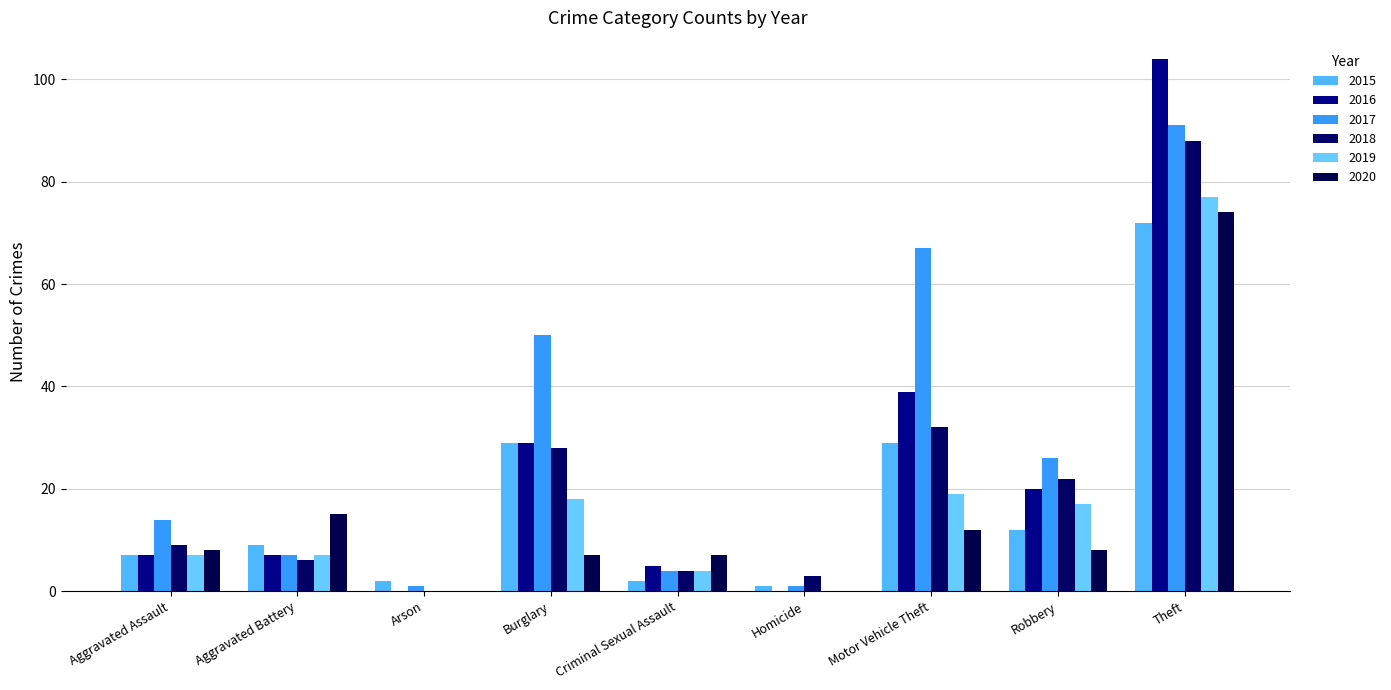

Where is 2017 nearest to the value 46?

Burglary